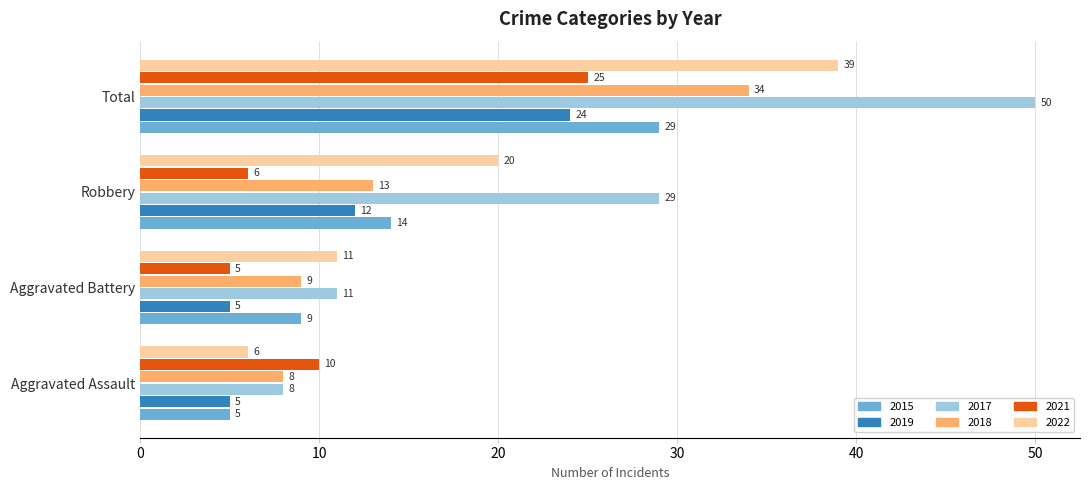

Is it true that 2018 equals 8 at Aggravated Assault?

True